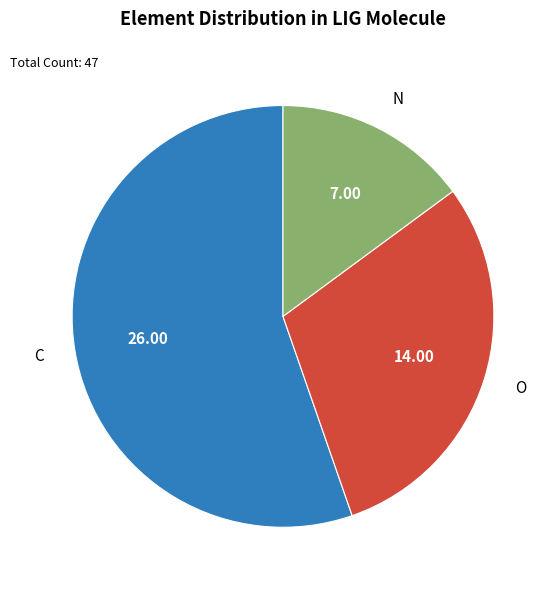

Rank the categories by value from lowest to highest.

N, O, C